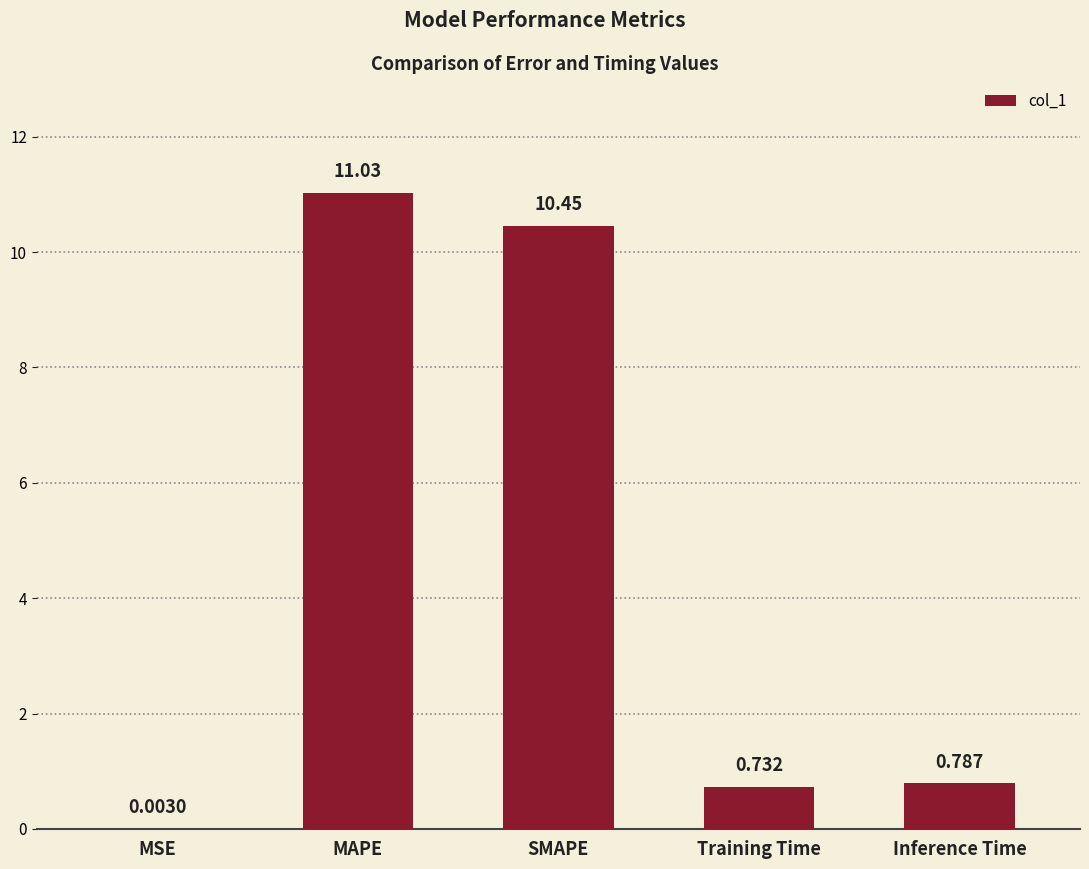

Which has a higher value, MSE or SMAPE?

SMAPE